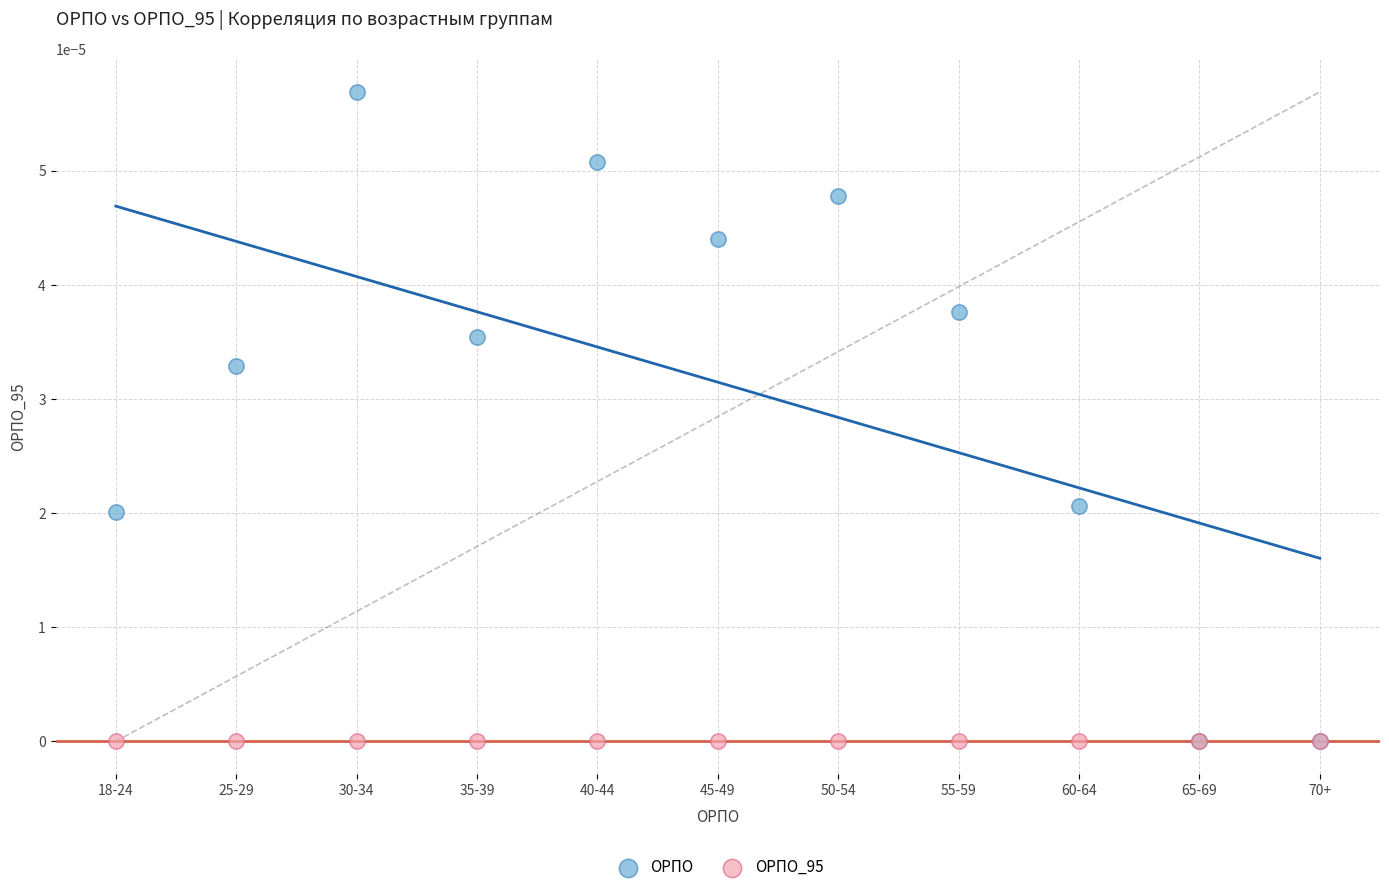

What are all the series names shown in the legend?

ОРПО, ОРПО_95